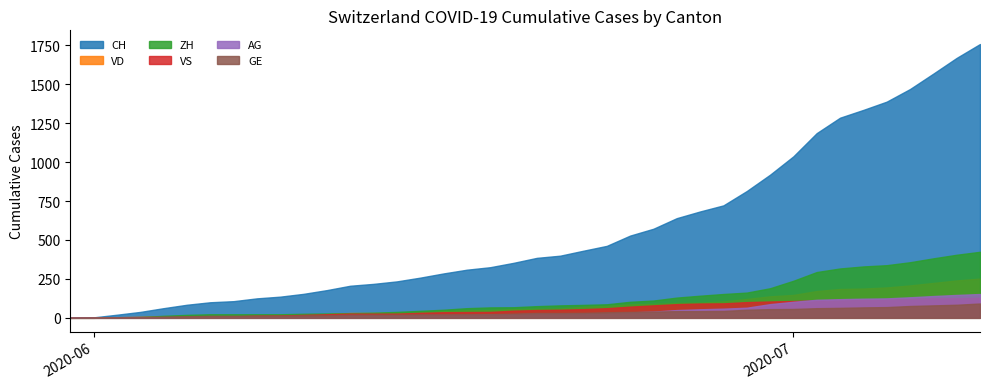

What is the sum of all CH values?

22445